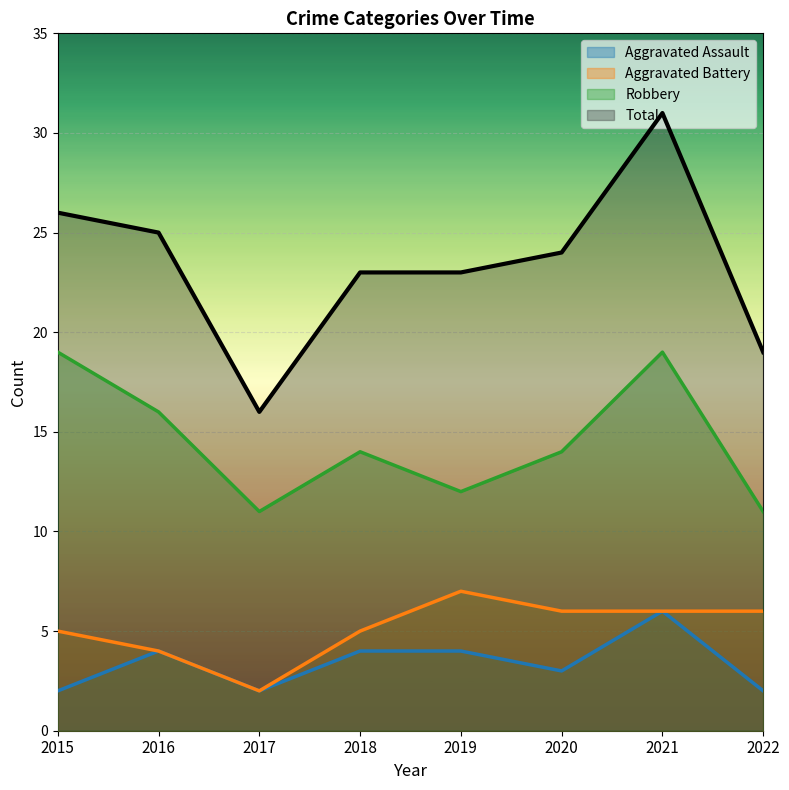

True or false: Robbery and Aggravated Battery intersect in this chart.

False